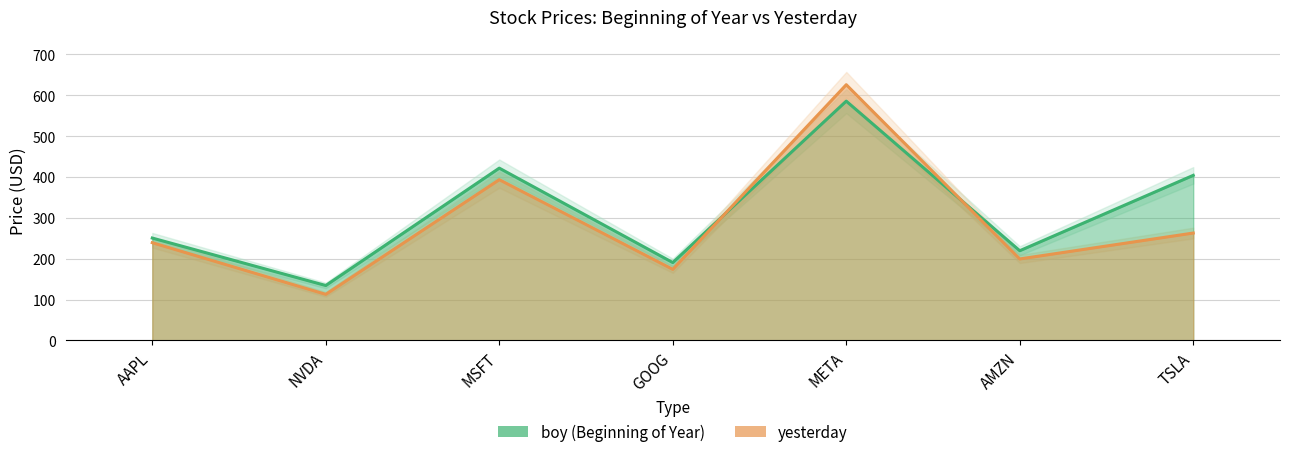

Between AMZN and GOOG, which is larger?

AMZN